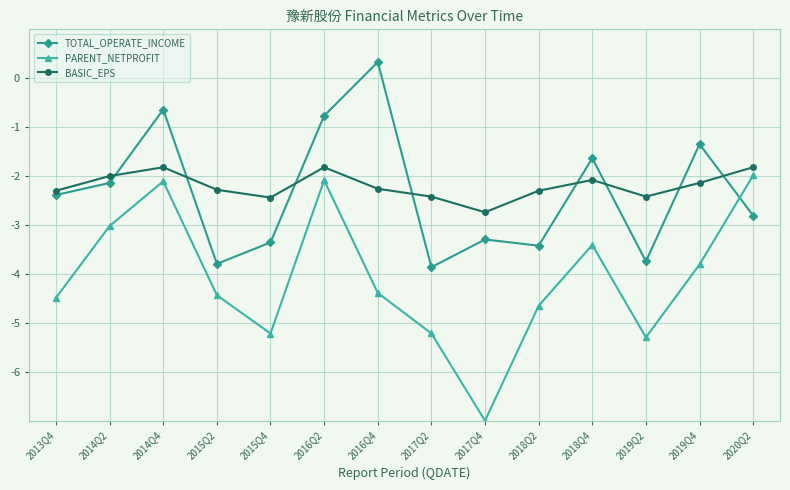

At which category does PARENT_NETPROFIT reach its first local peak?

2014Q4